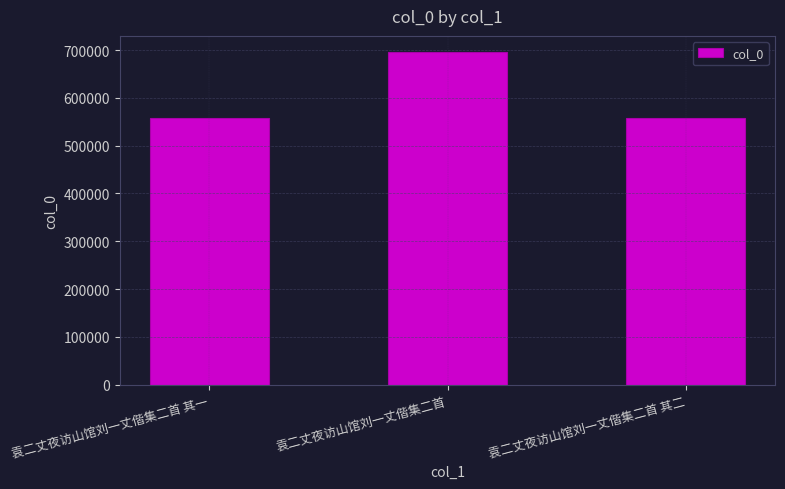

The chart shows a value of 557257 at 袁二丈夜访山馆刘一丈偕集二首 其二. True or false?

True